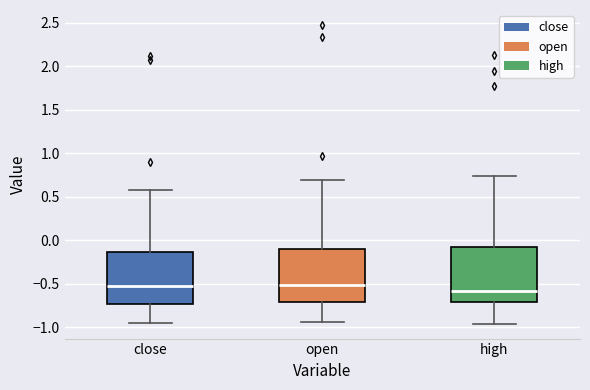

Reading left to right, transcribe this box plot: for each box, give where its median line is, the range the box spans, and where its two whiskers end, as read against the y-axis. The values are not printed on the chart, so give them approximately, as read against the axis.

close: median -0.55, box -0.75 to -0.15, whiskers -0.95 to 0.60
open: median -0.50, box -0.70 to -0.10, whiskers -0.95 to 0.70
high: median -0.60, box -0.70 to -0.05, whiskers -0.95 to 0.75